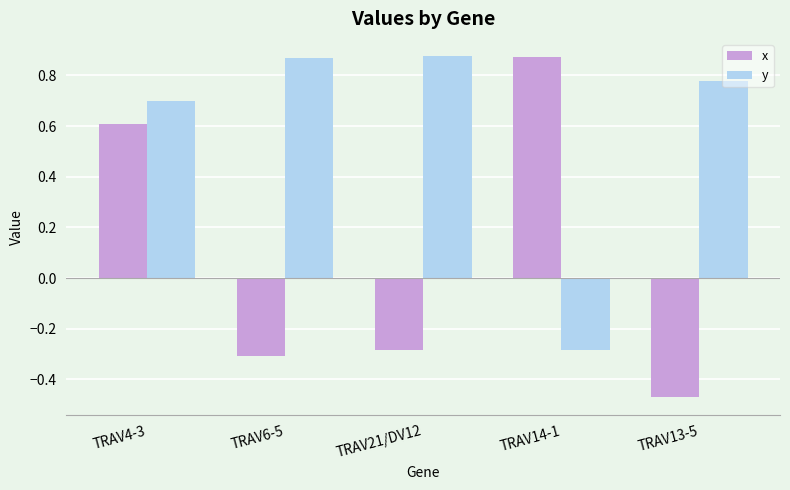

What is the difference between the highest and lowest values at TRAV13-5?

1.2